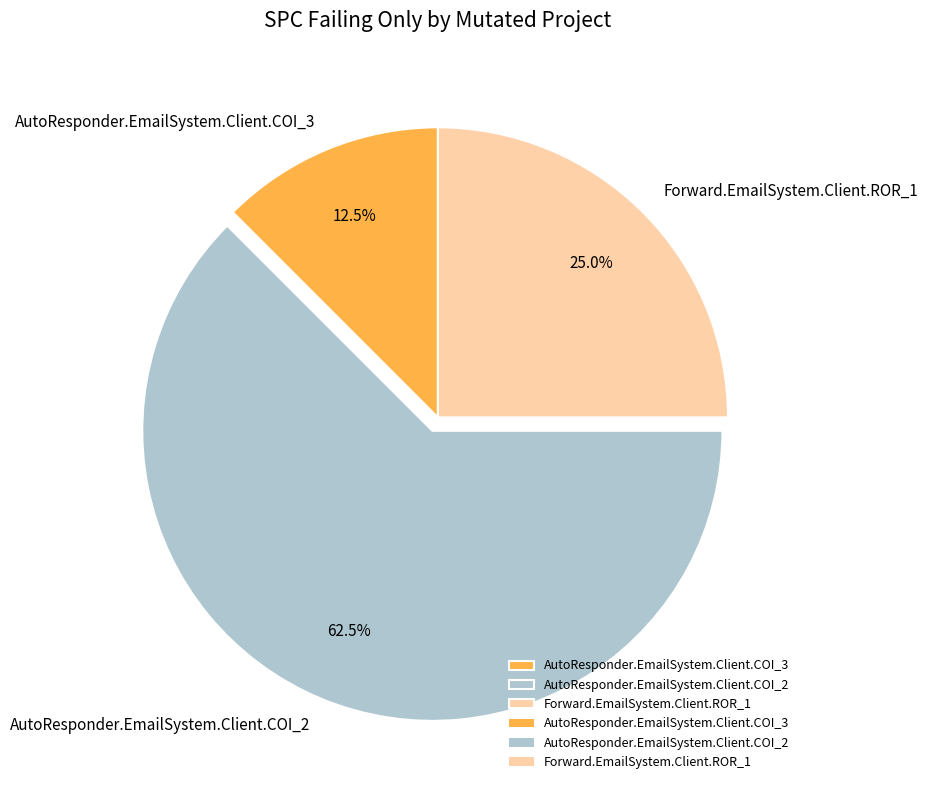

What is the ratio of the value at AutoResponder.EmailSystem.Client.COI_3 to the value at Forward.EmailSystem.Client.ROR_1?

0.5